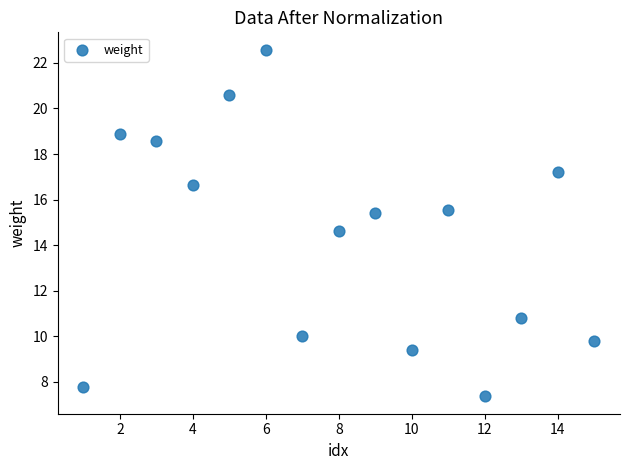

What is the range of X values (max minus min)?

14.0